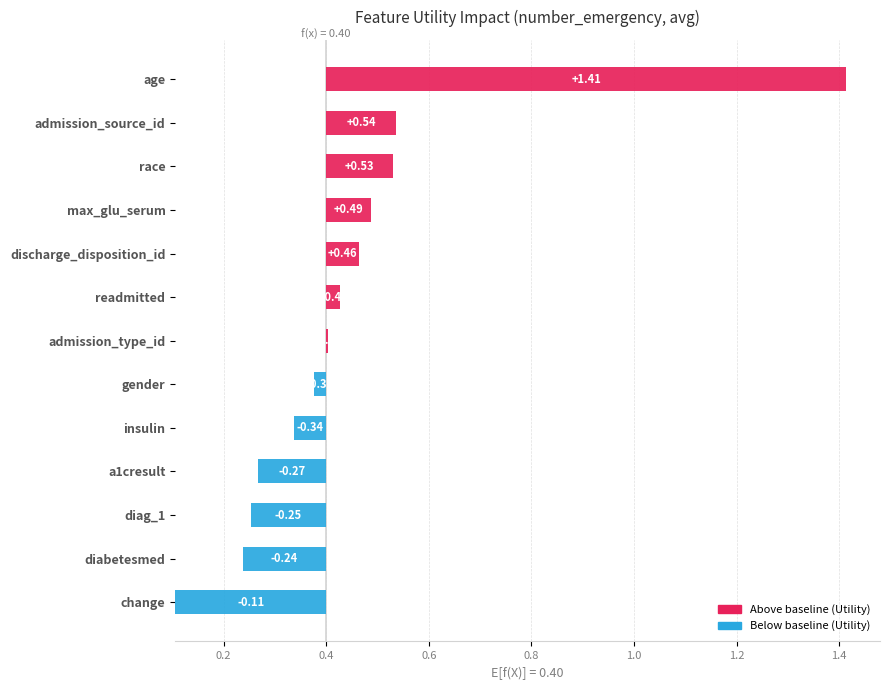

Reading right to left, extract all data points from this chart.

change=0.1	diabetesmed=0.2	diag_1=0.3	a1cresult=0.3	insulin=0.3	gender=0.4	admission_type_id=0.4	readmitted=0.4	discharge_disposition_id=0.5	max_glu_serum=0.5	race=0.5	admission_source_id=0.5	age=1.4